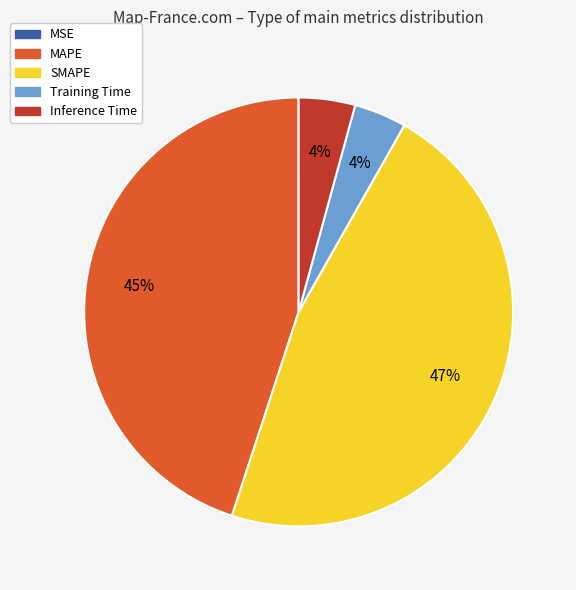

Which has a higher value, Training Time or SMAPE?

SMAPE